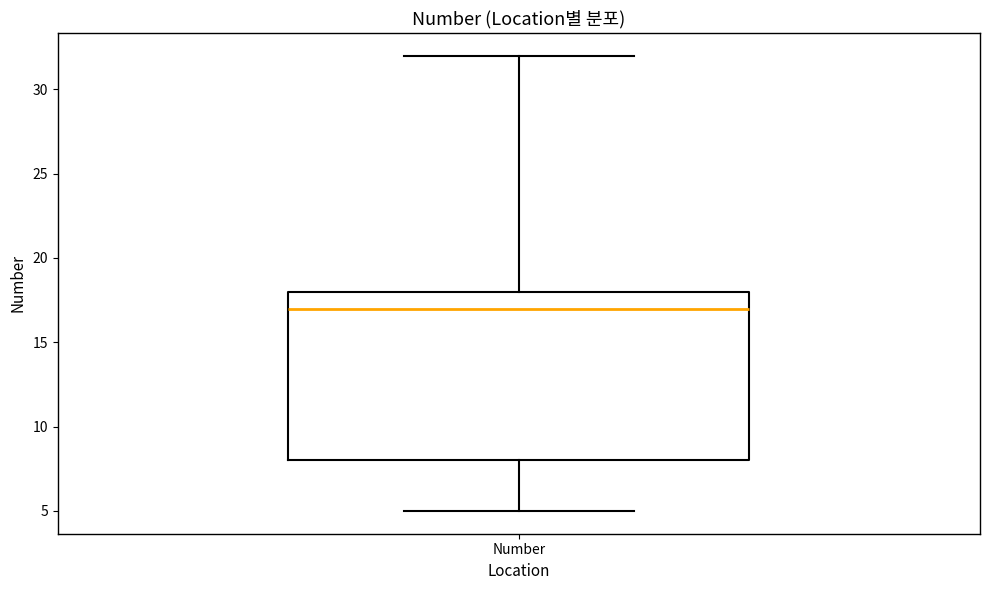

Read this box plot against the y-axis: the position of the median line, the range covered by the box, and the ends of both whiskers. The values are not printed on the chart, so give them approximately, as read against the axis.

median 17, box 8 to 18, whiskers 5 to 32